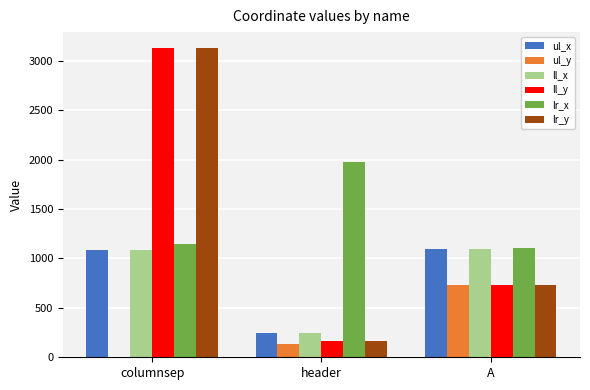

What are all the series names shown in the legend?

ul_x, ul_y, ll_x, ll_y, lr_x, lr_y